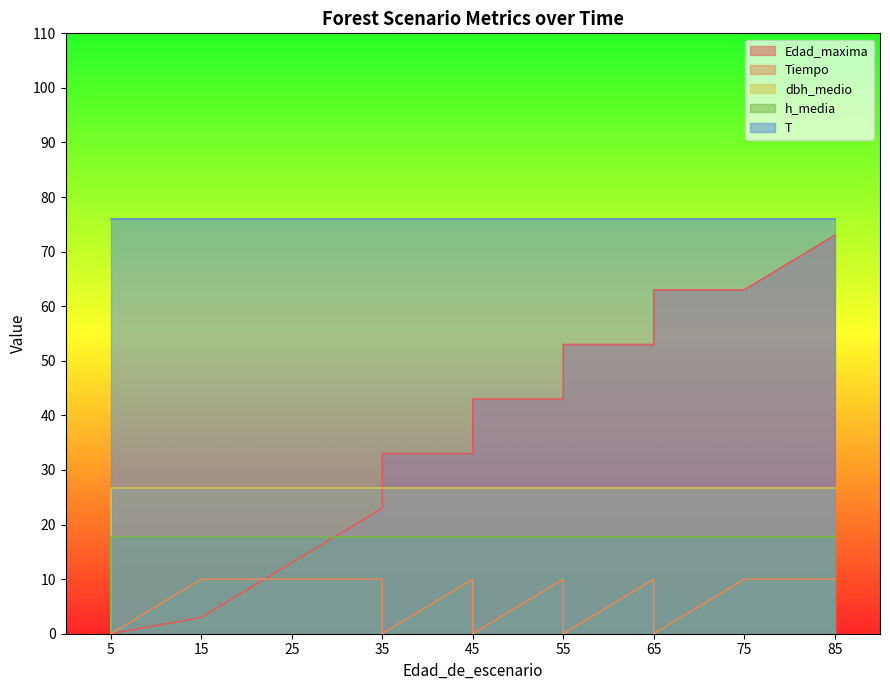

Is it true that dbh_medio equals 13.3 at 75?

False